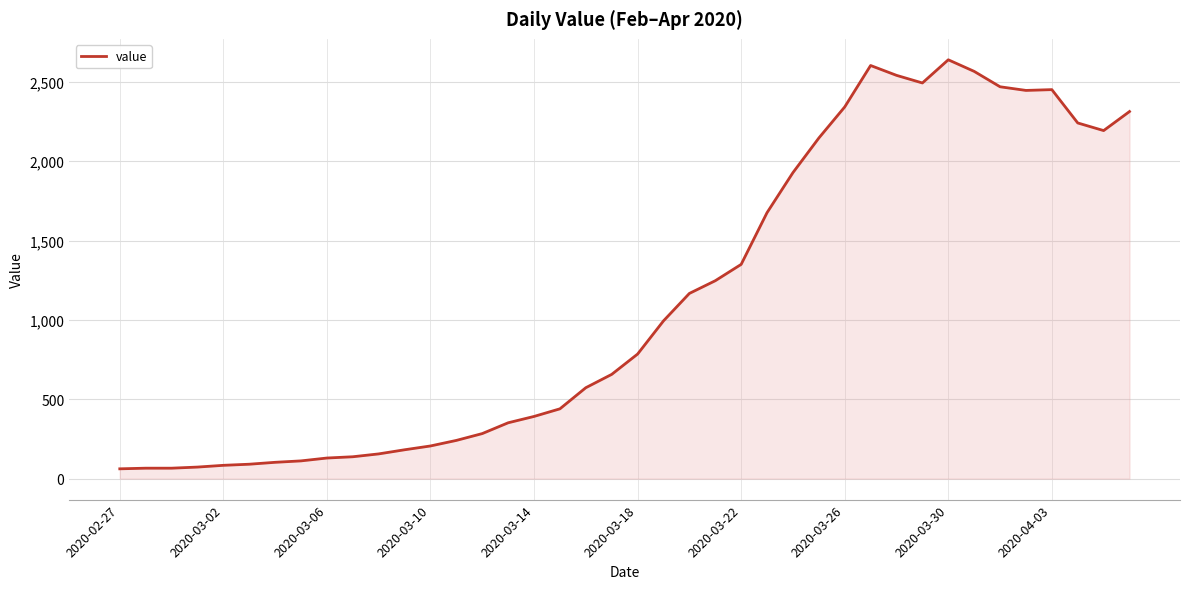

What is the smallest value displayed?

62